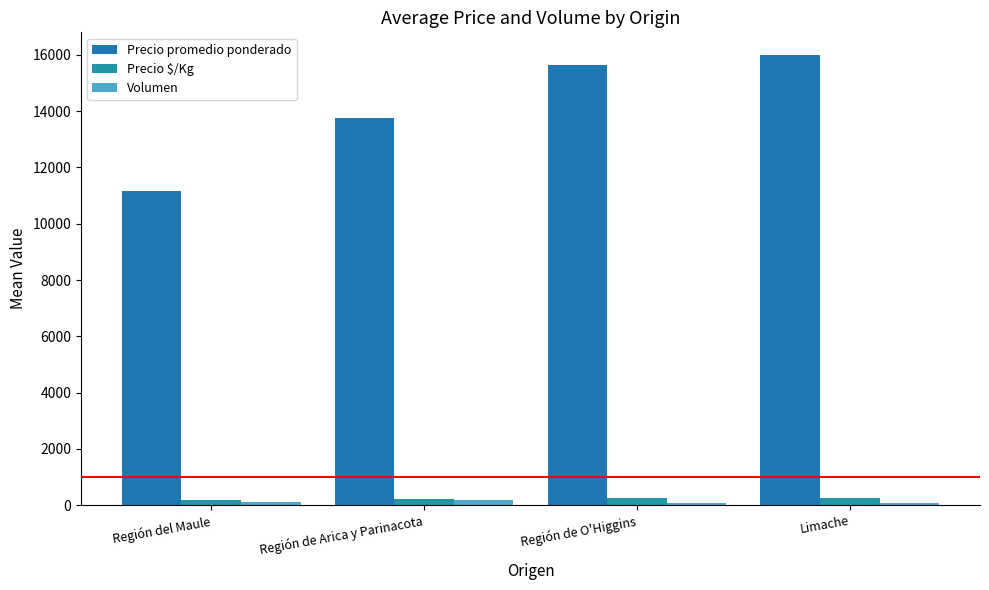

How many bars are there in total?

12